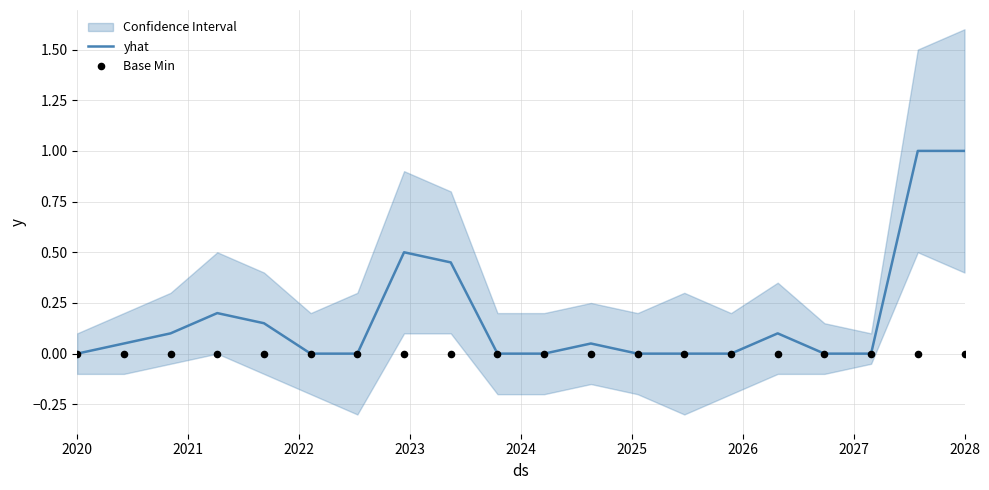

What is the maximum value for yhat?

1.0